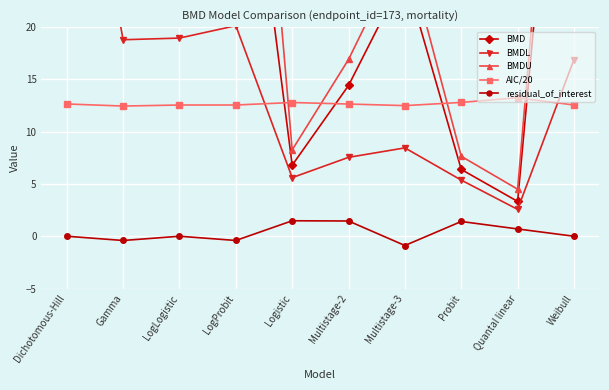

At which label is residual_of_interest closest to 0?

Dichotomous-Hill